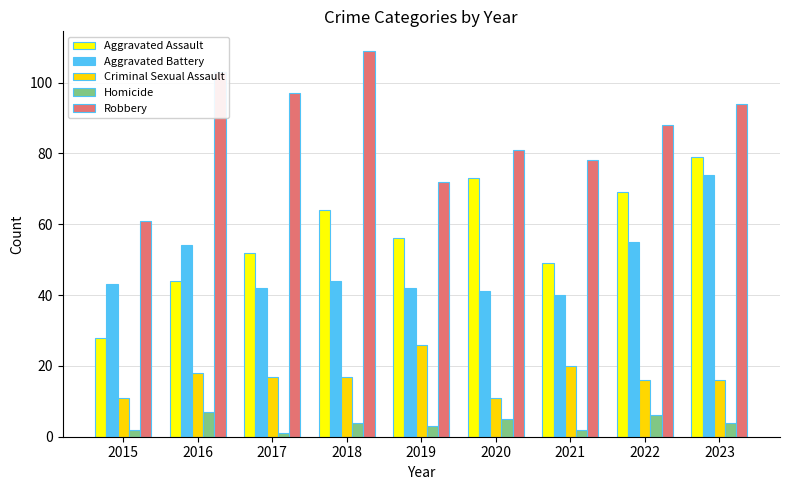

Is it true that Aggravated Assault equals 24 at 2021?

False